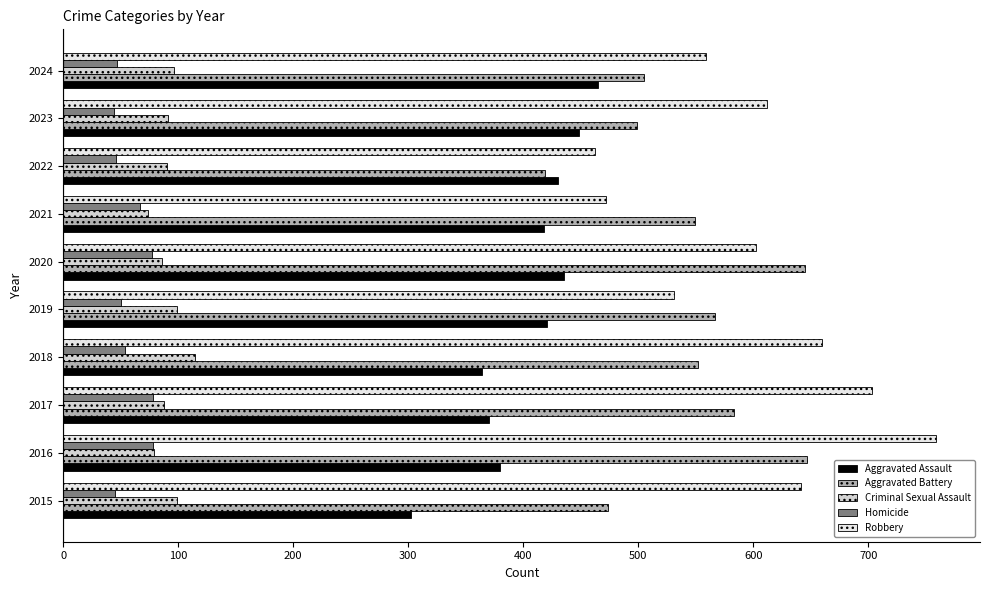

Count the number of categories in the chart.

10